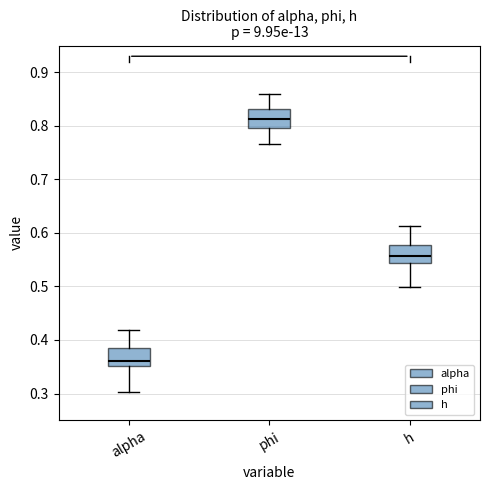

Which box's median line is the highest?

phi